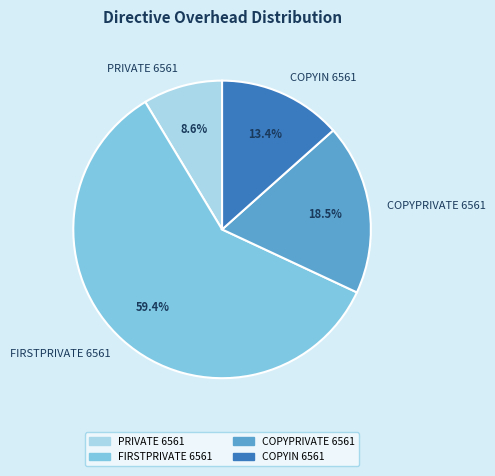

To the nearest percent, what portion does FIRSTPRIVATE 6561 represent?

59%